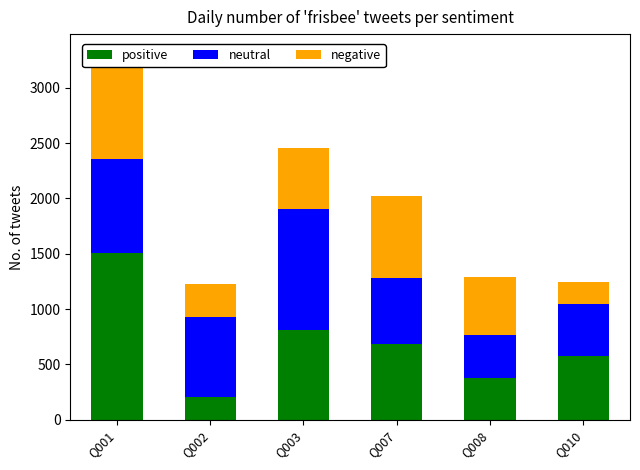

The positive series shows 198 at Q010. True or false?

False